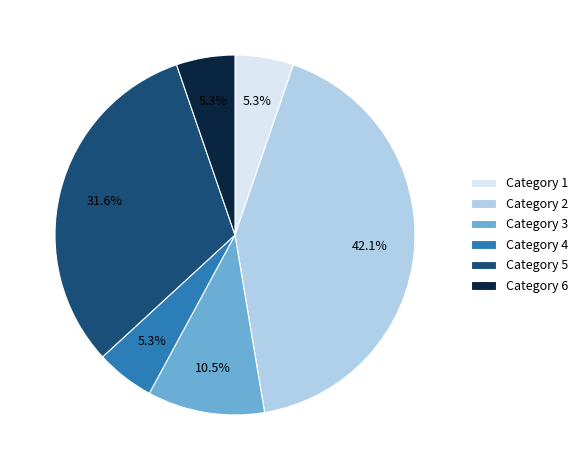

Approximately how many times larger is the value at Category 1 compared to Category 4?

1.0